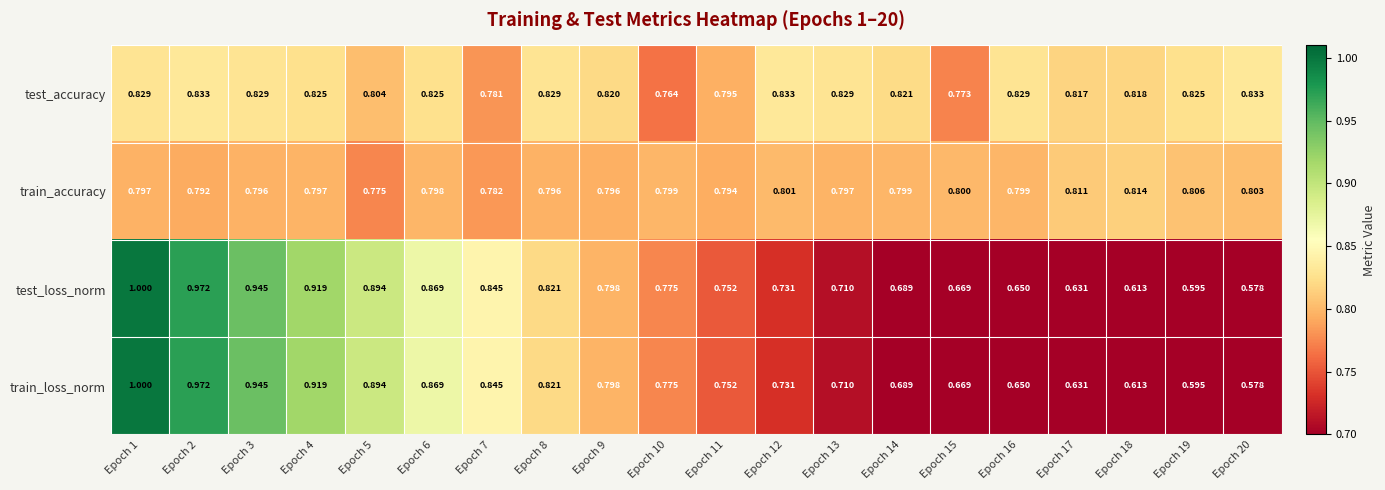

Which series has the largest total across all categories?

test_accuracy